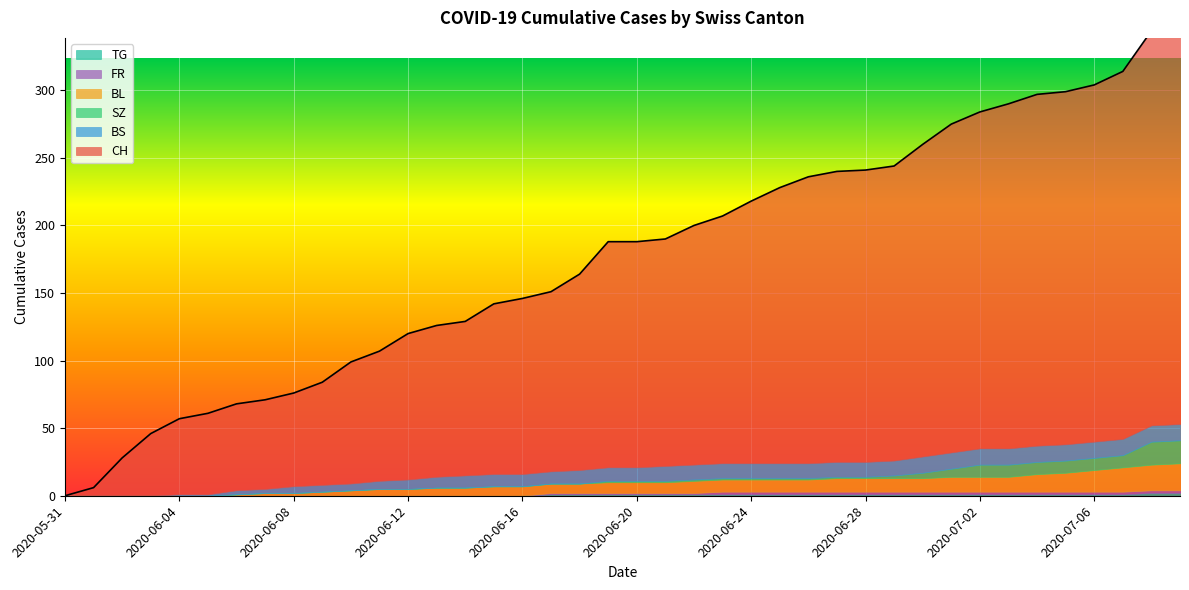

How many values in the BL series exceed 8?

18